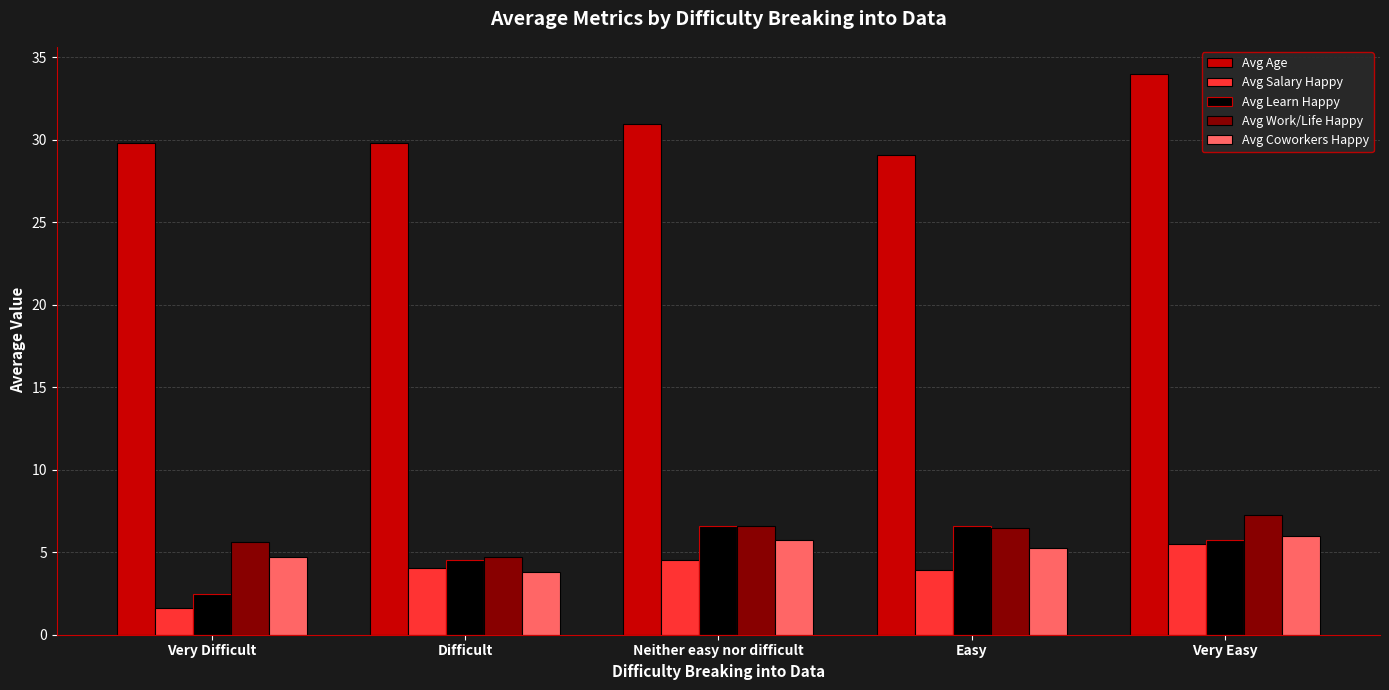

The value of Avg Work/Life Happy at Difficult is 6.8. True or false?

False